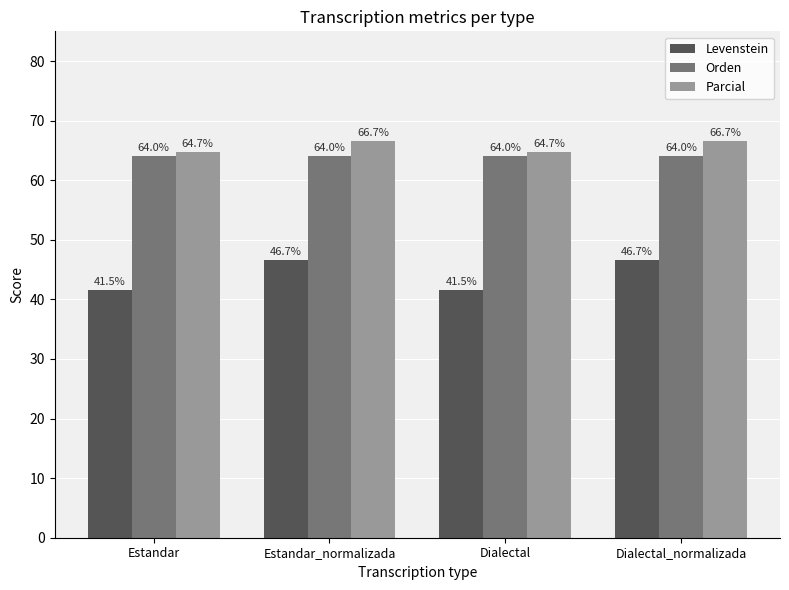

What is the minimum value for Orden?

64.0